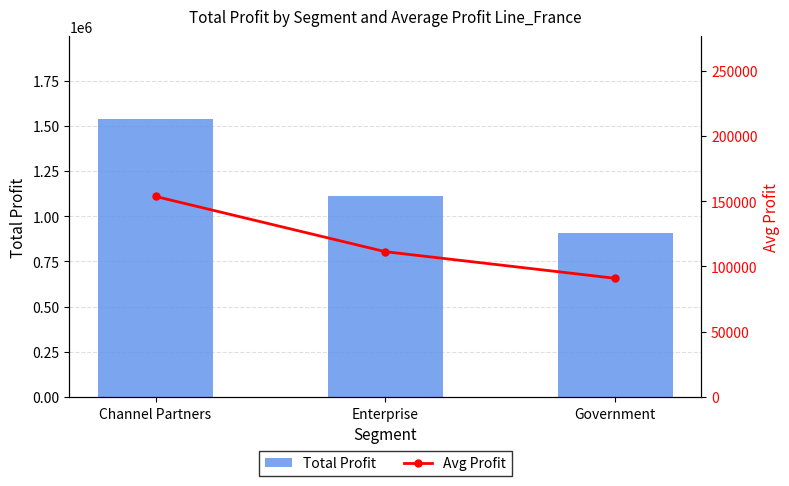

Which series has the largest total across all categories?

Total Profit